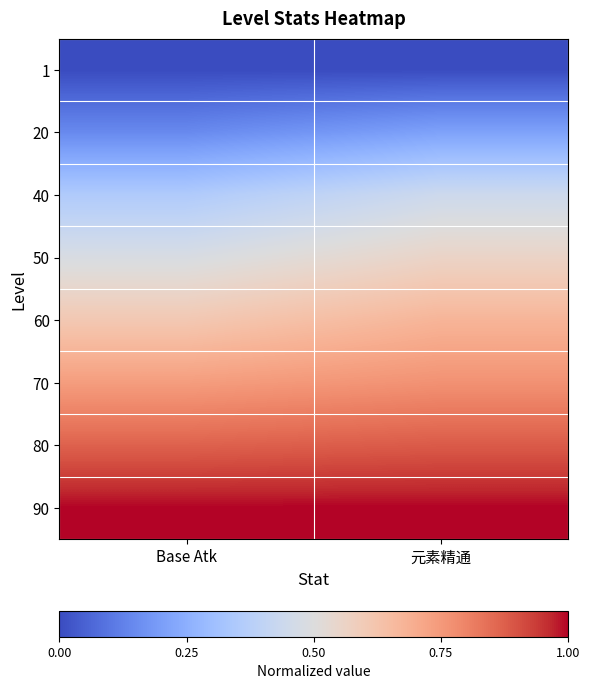

Count the number of data series in this chart.

8